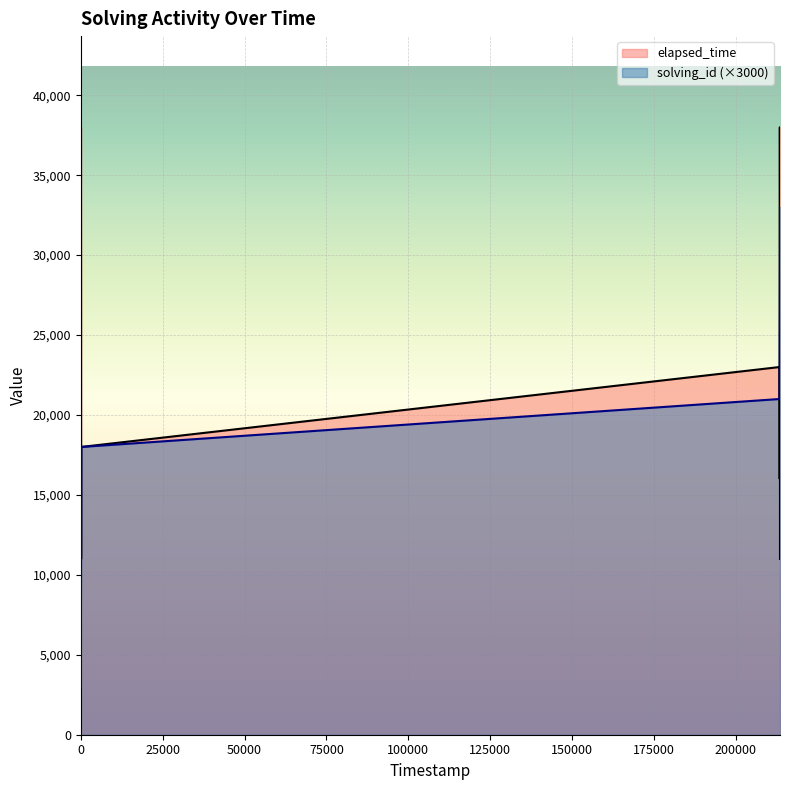

What is the value of the solving_id point at the 7th from the left?

21000